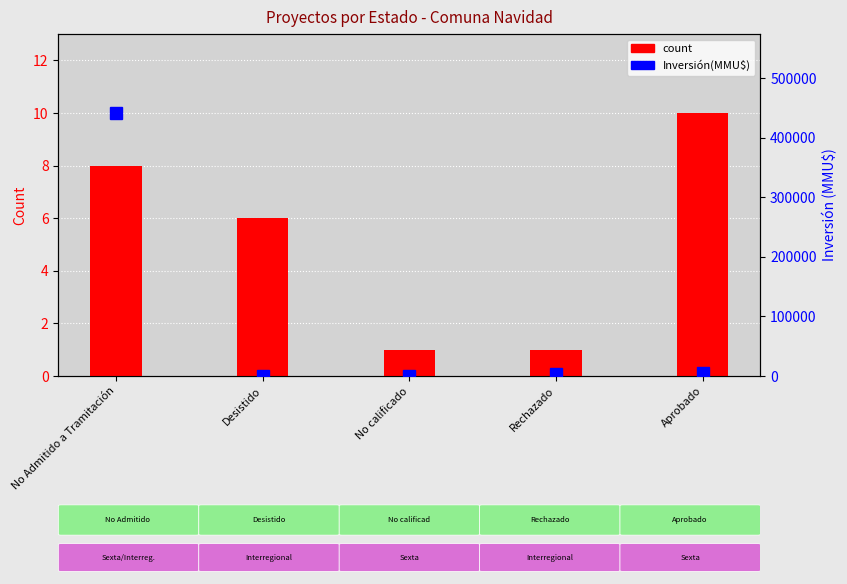

How many data points in Inversión(MMU$) are above 4000?

2